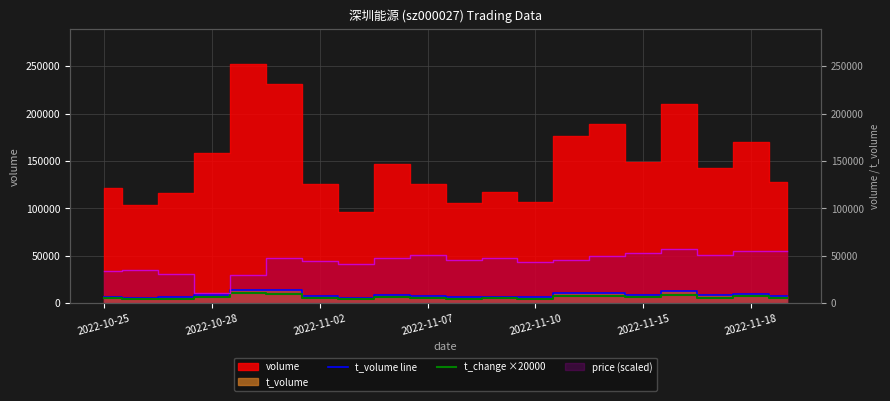

True or false: t_volume line and t_change ×20000 cross at least once.

False